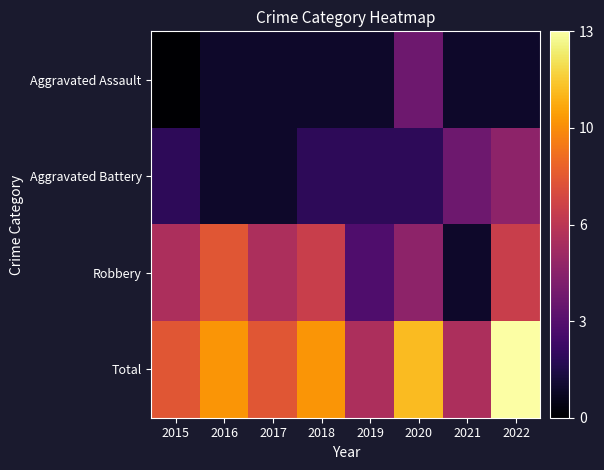

At how many categories does at least one series exceed 10?

2